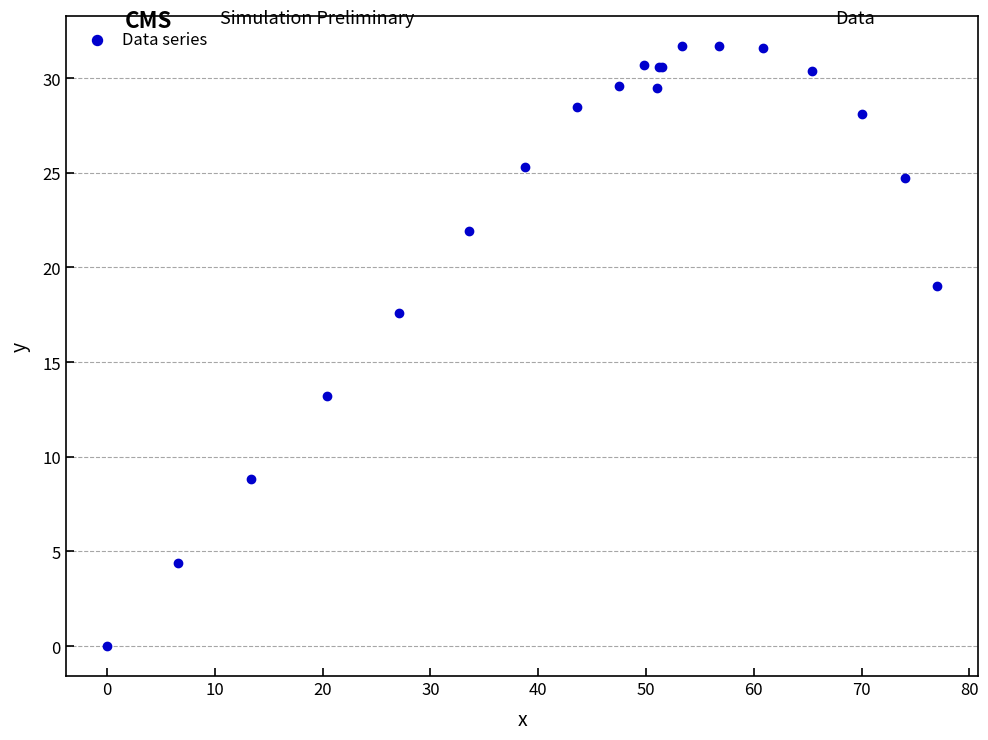

What Y value in the scatter plot is closest to 15?

13.2